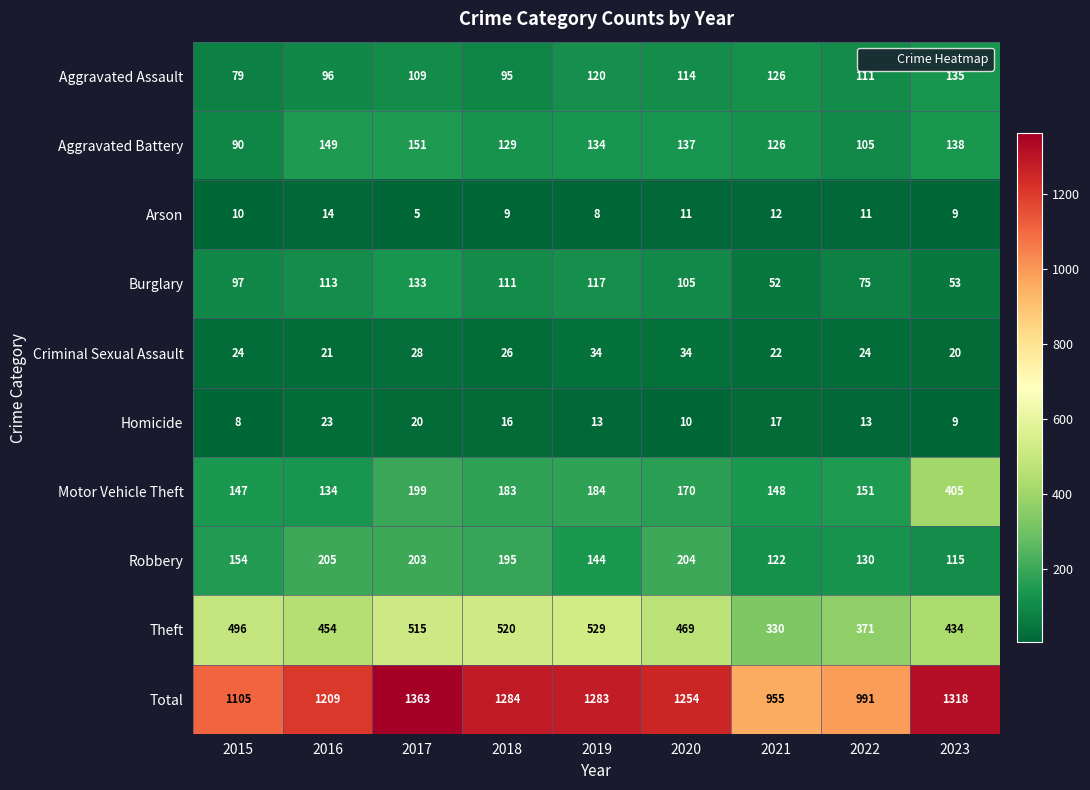

Where is Motor Vehicle Theft nearest to the value 269?

2017